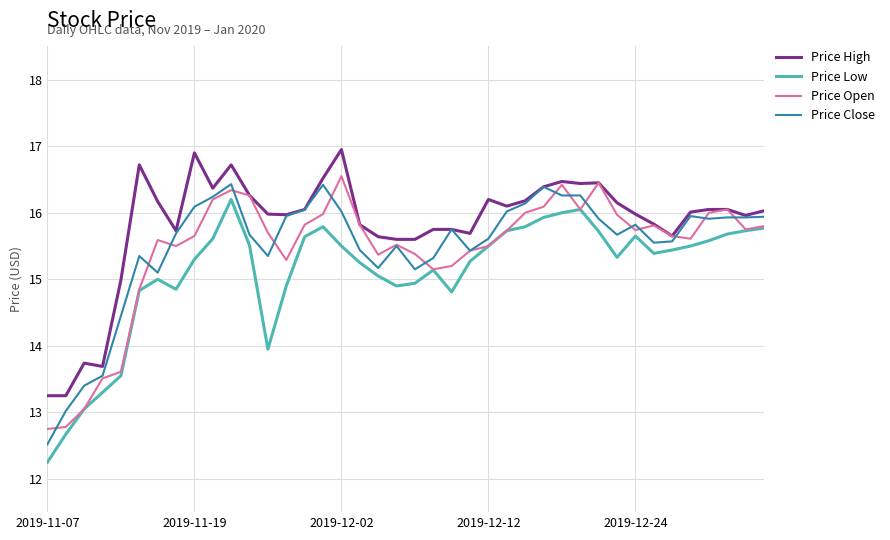

What is the average value of the Price Open series?

15.4